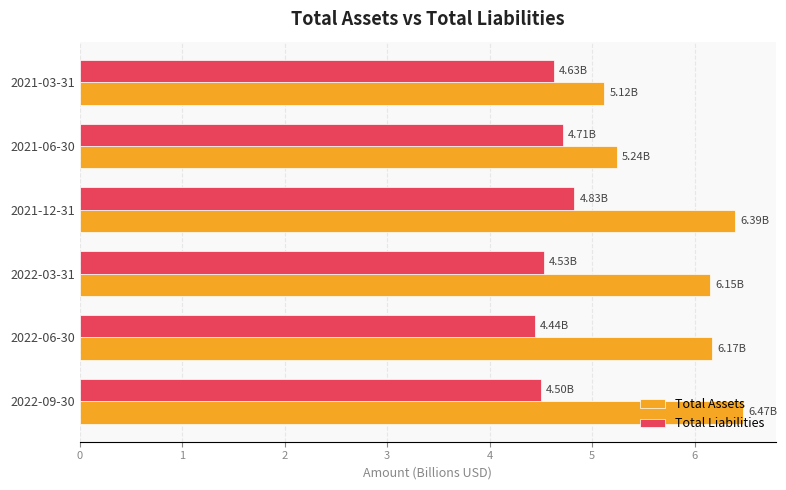

What is the sum of all Total Assets values?

35.5